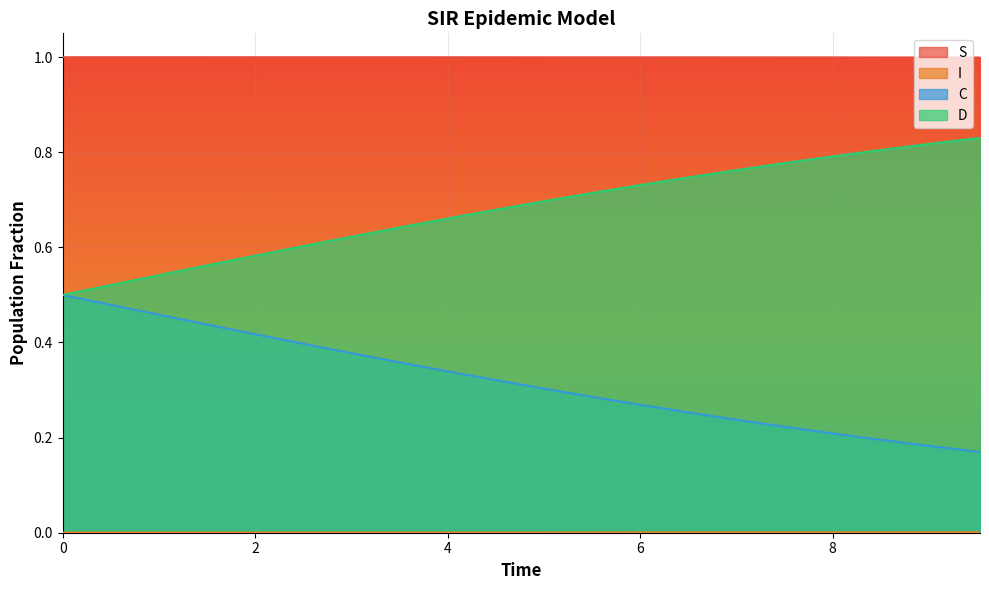

Reading left to right, list all the values displayed in this chart.

S: 1.0	1.0	1.0	1.0	1.0	1.0	1.0	1.0	1.0	1.0	1.0	1.0	1.0	1.0	1.0	1.0	1.0	1.0	1.0	1.0
I: 0.0	0.0	0.0	0.0	0.0	0.0	0.0	0.0	0.0	0.0	0.0	0.0	0.0	0.0	0.0	0.0	0.0	0.0	0.0	0.0
C: 0.5	0.5	0.5	0.6	0.6	0.6	0.6	0.6	0.7	0.7	0.7	0.7	0.7	0.7	0.8	0.8	0.8	0.8	0.8	0.8
D: 0.5	0.5	0.5	0.4	0.4	0.4	0.4	0.4	0.3	0.3	0.3	0.3	0.3	0.3	0.2	0.2	0.2	0.2	0.2	0.2